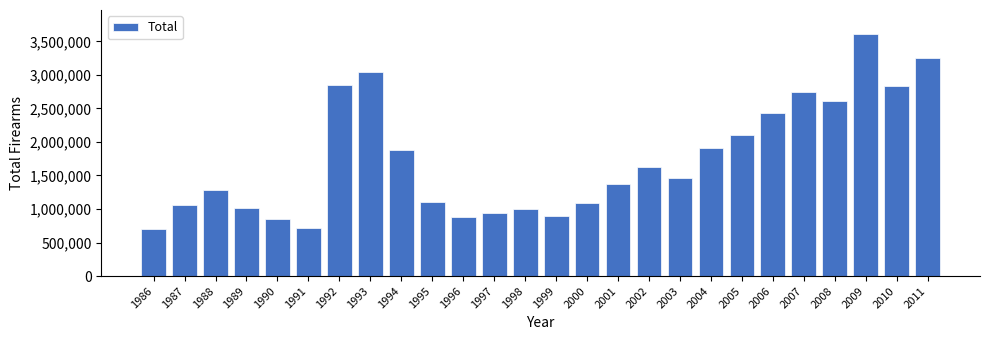

What is the value of the 3rd bar from the left?

1276268